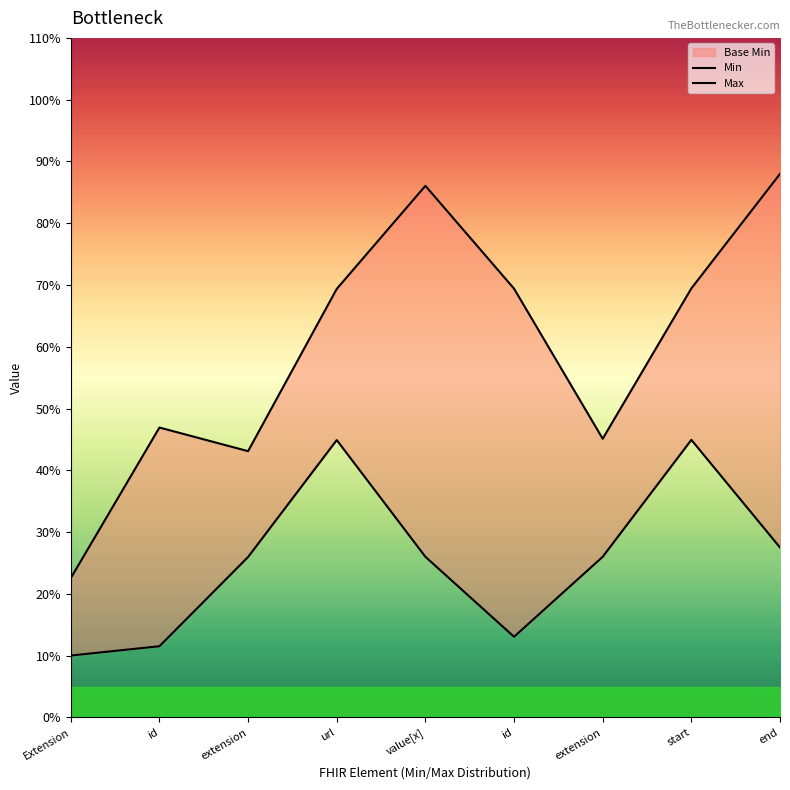

Rank the categories by Max value from highest to lowest.

end, value[x], start, id, url, id, extension, extension, Extension